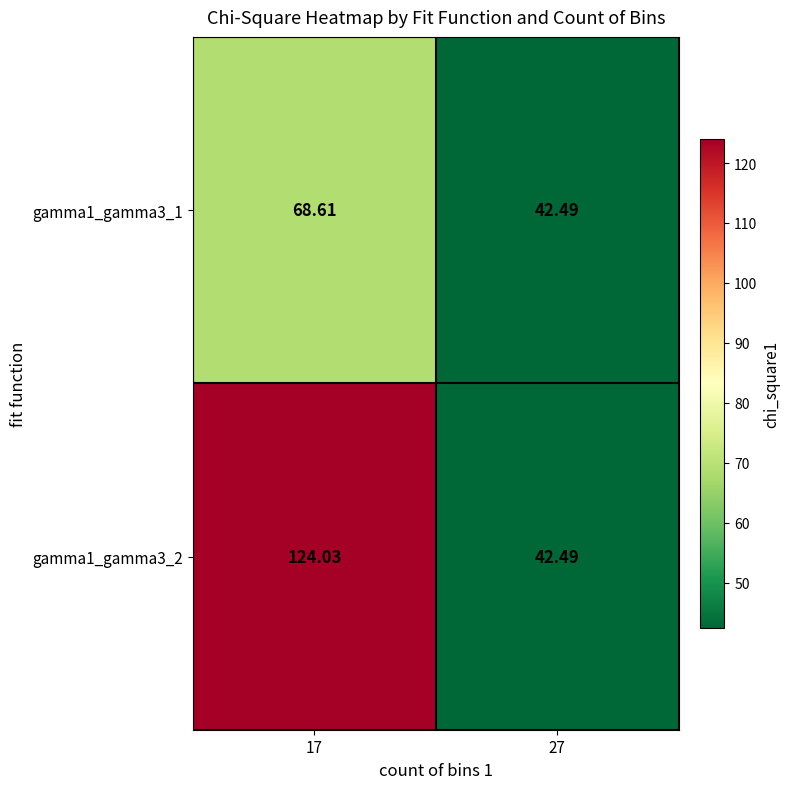

What is the minimum value shown in the chart?

42.5